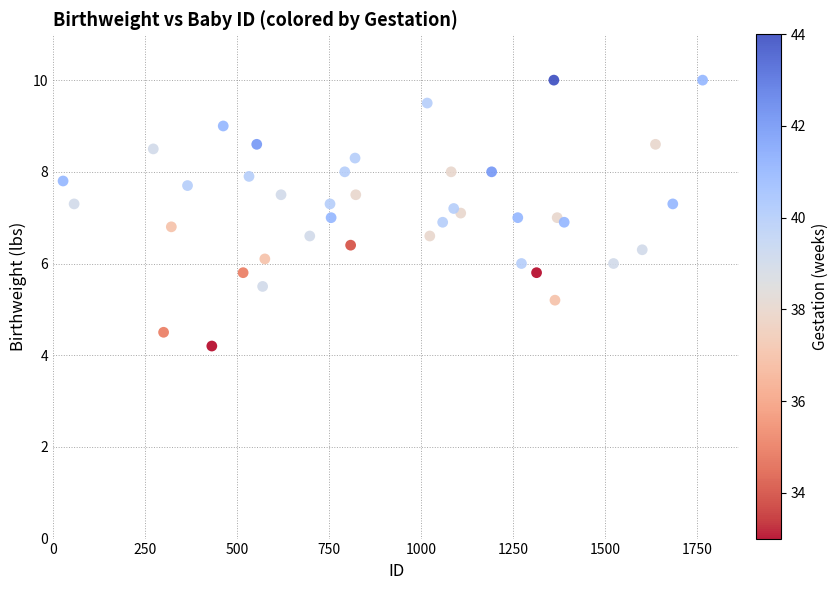

What is the range of X values (max minus min)?

1737.0